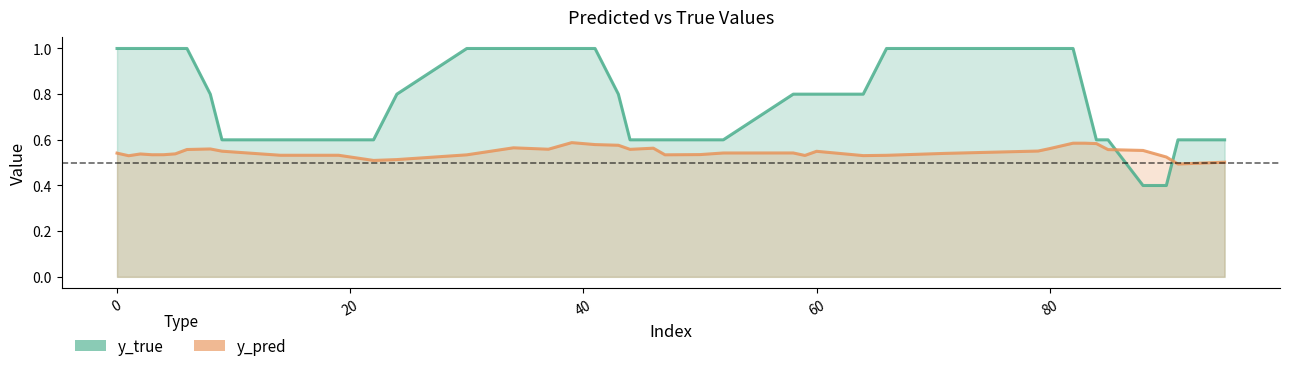

Rank the series by their average value, from highest to lowest.

y_true (line), y_pred (line)